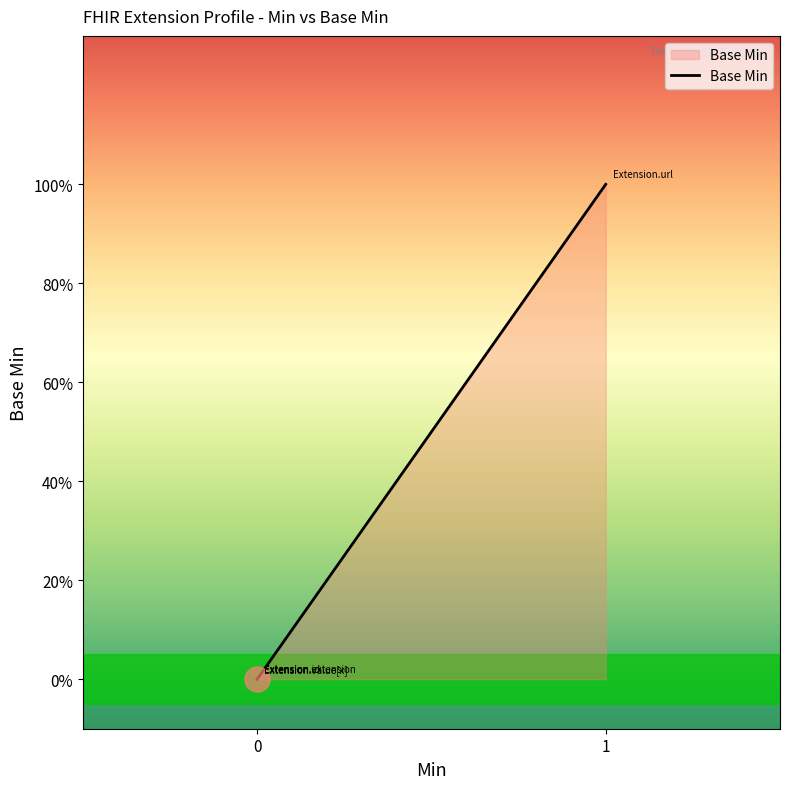

The value at Extension.id is 0. True or false?

False